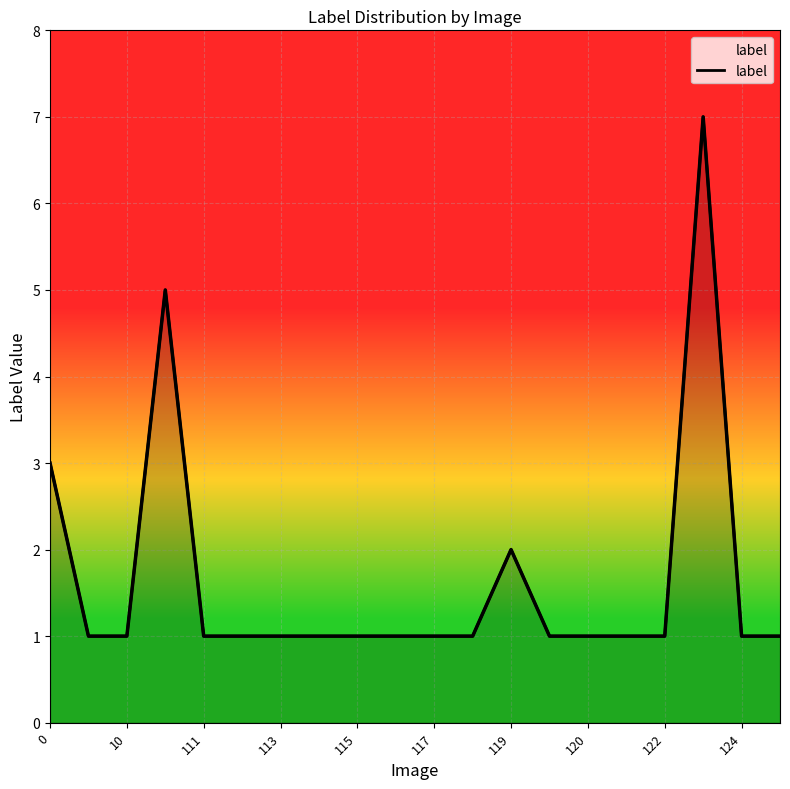

How many values are between 1 and 2?

17